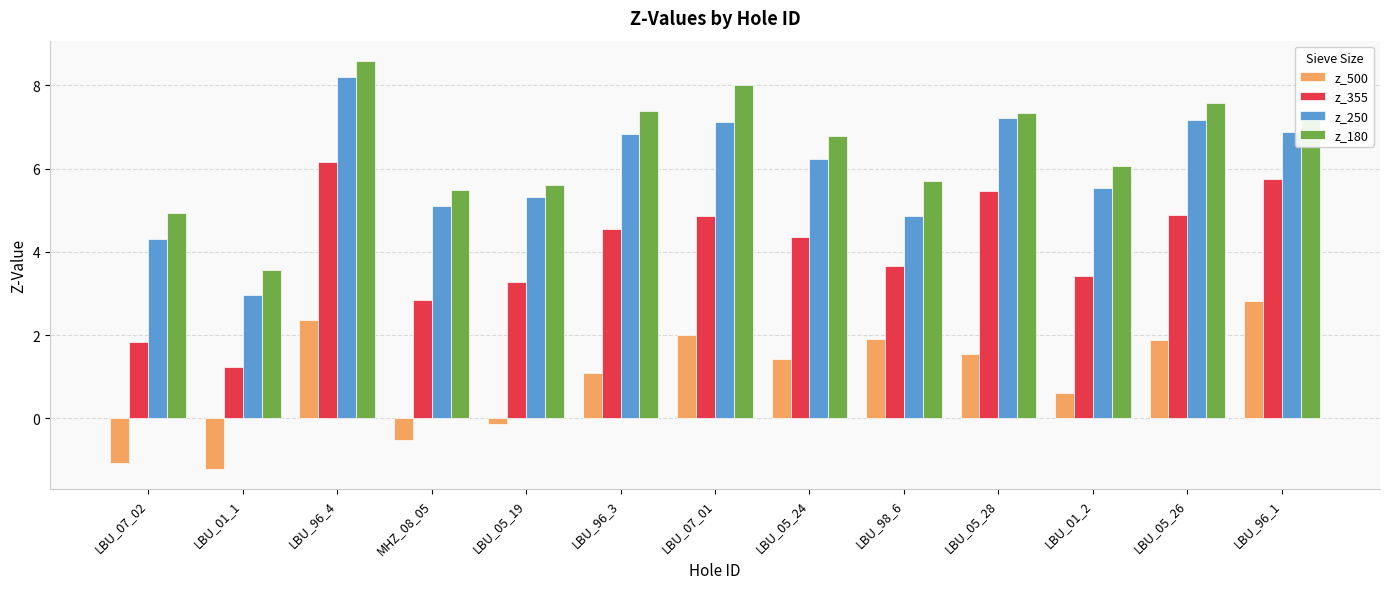

At LBU_01_1, list the series in order from smallest to largest.

z_500, z_355, z_250, z_180